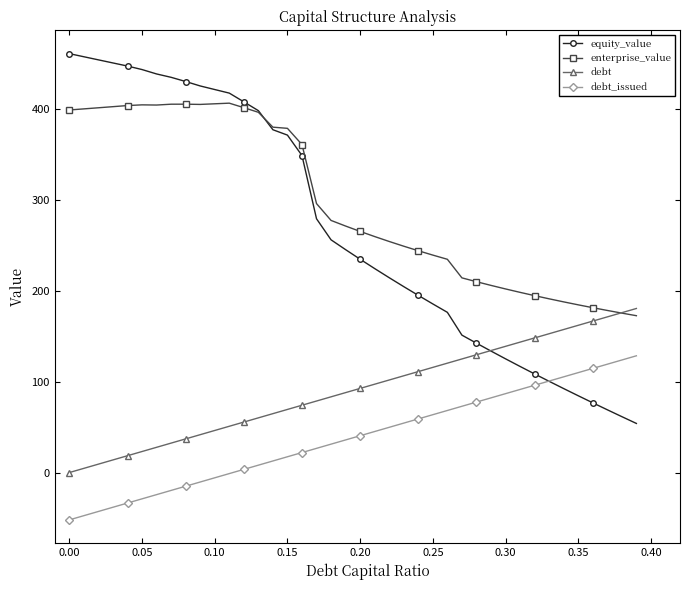

Which series has the largest total across all categories?

enterprise_value